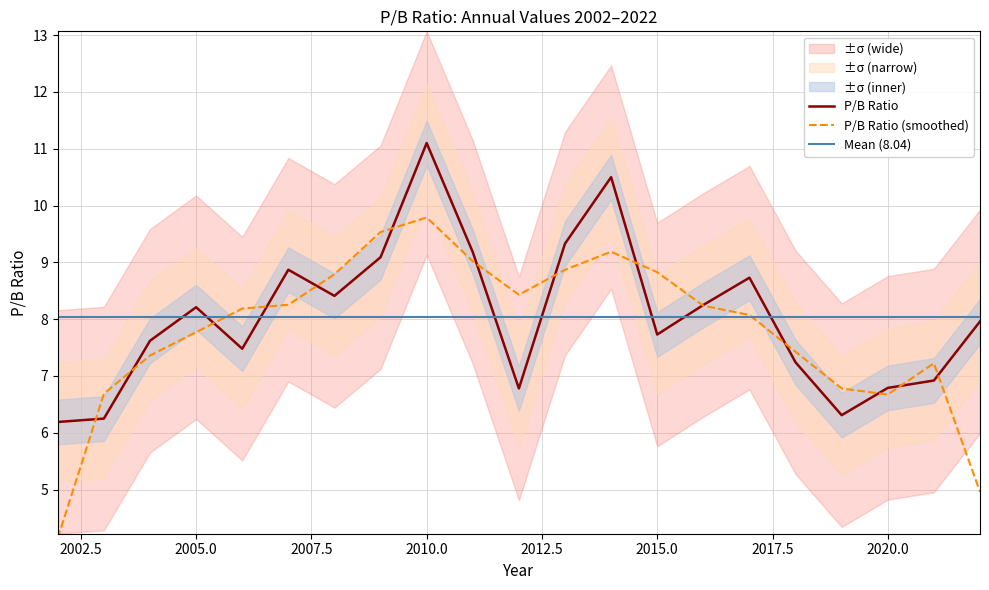

At which label does P/B Ratio reach its peak?

2010.0